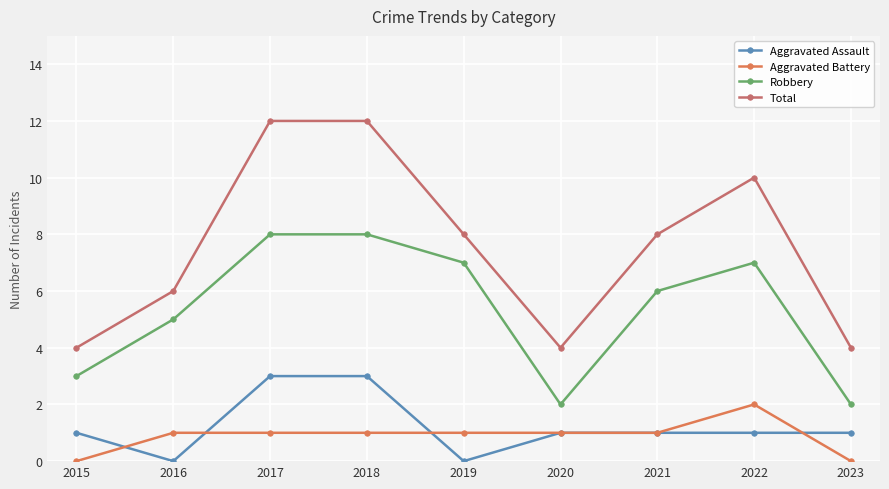

Where is the first local minimum for Aggravated Assault?

2016